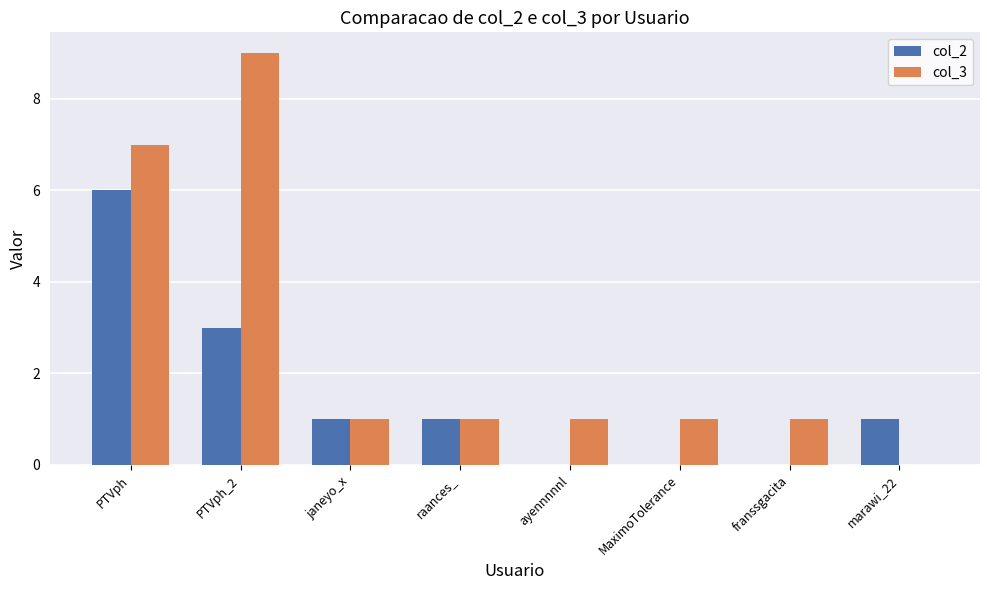

At which label does col_3 reach its peak?

PTVph_2